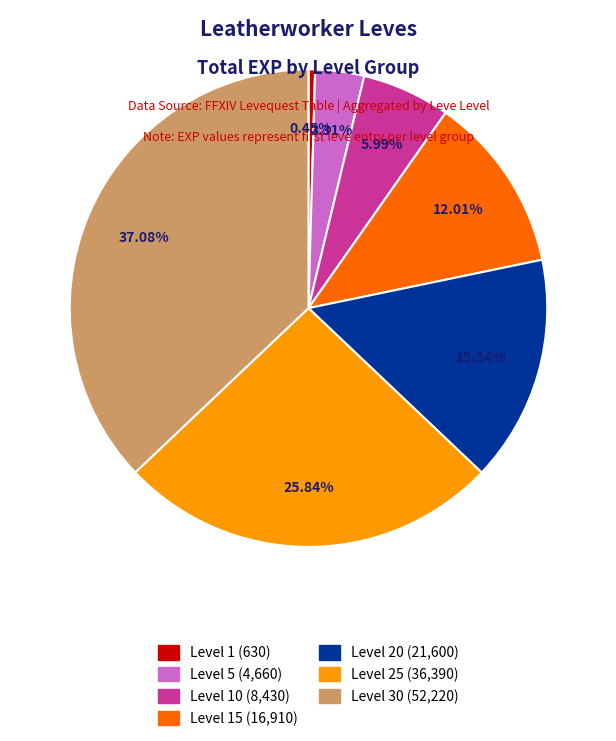

Does any single category account for the majority?

No